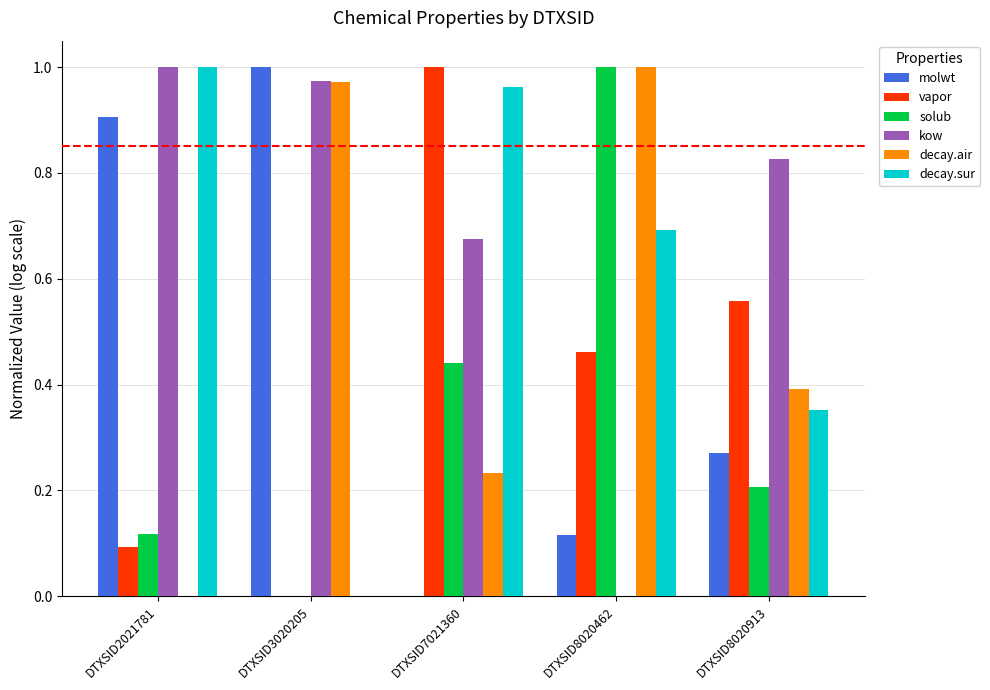

Is it true that decay.sur equals 1.5 at DTXSID7021360?

False